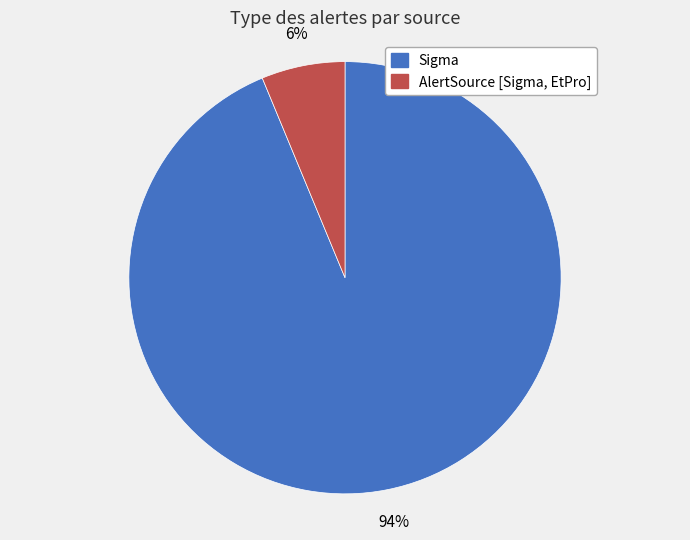

Between Sigma and AlertSource [Sigma, EtPro], which is larger?

Sigma